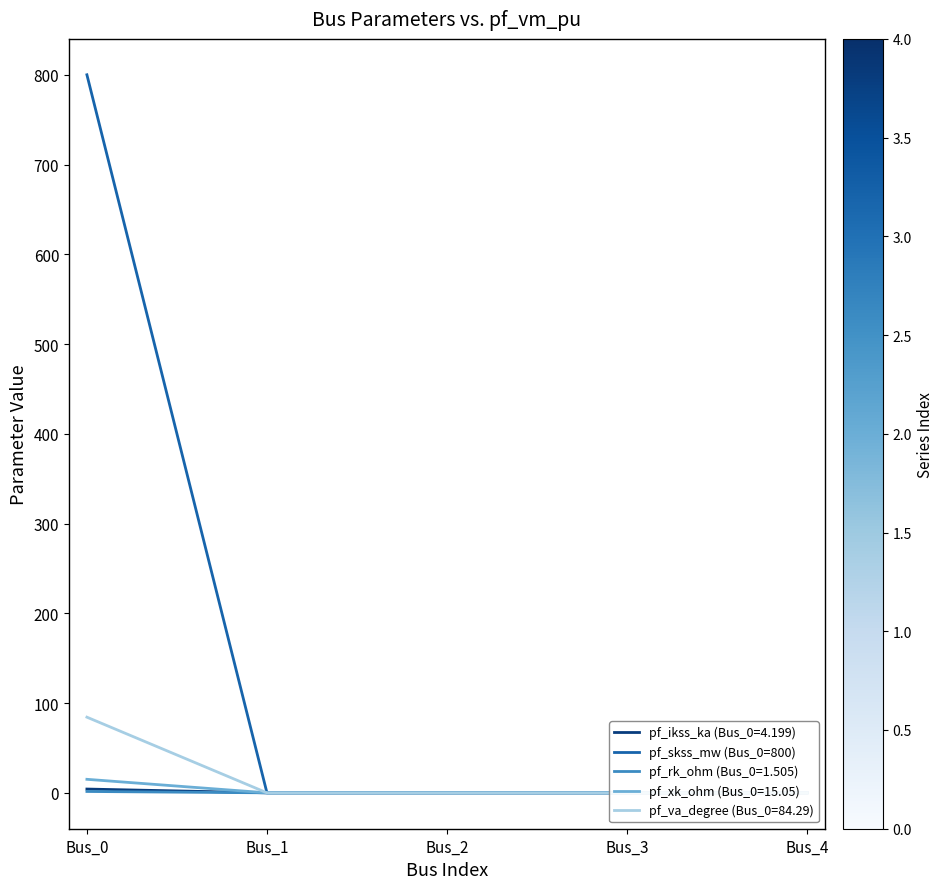

True or false: the data shows -522.3 at Bus_1.

False